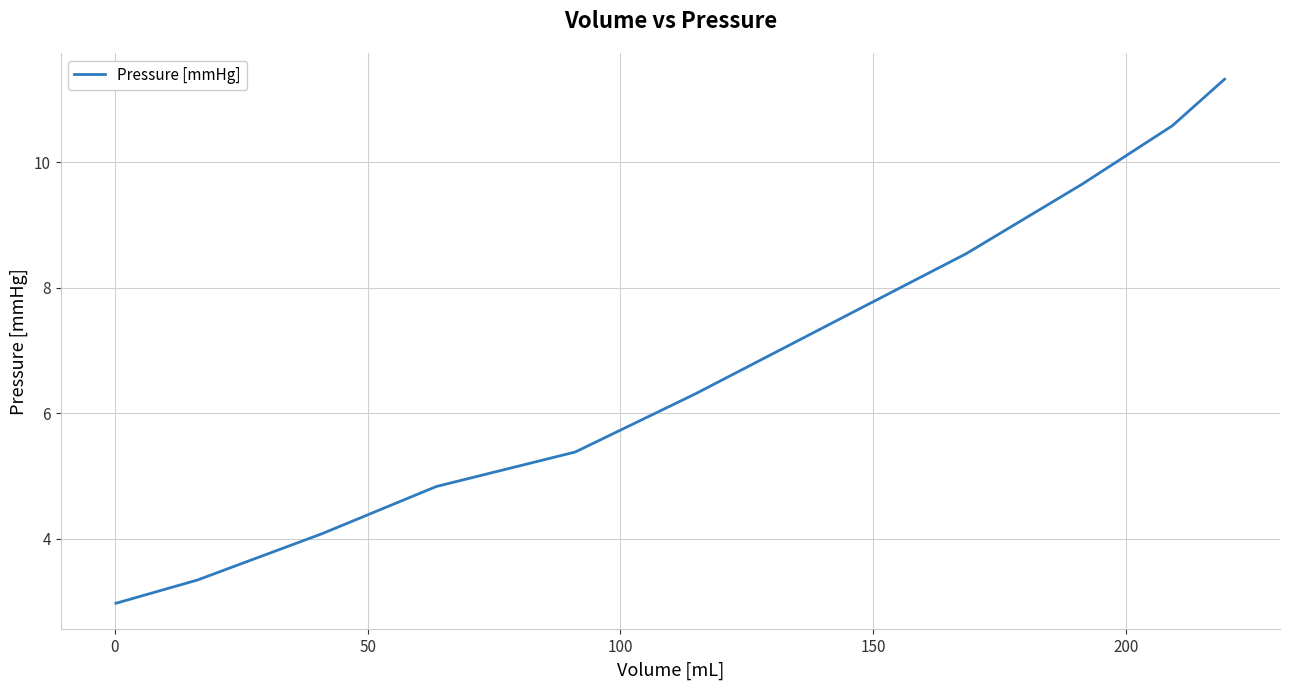

What is the smallest value displayed?

3.0